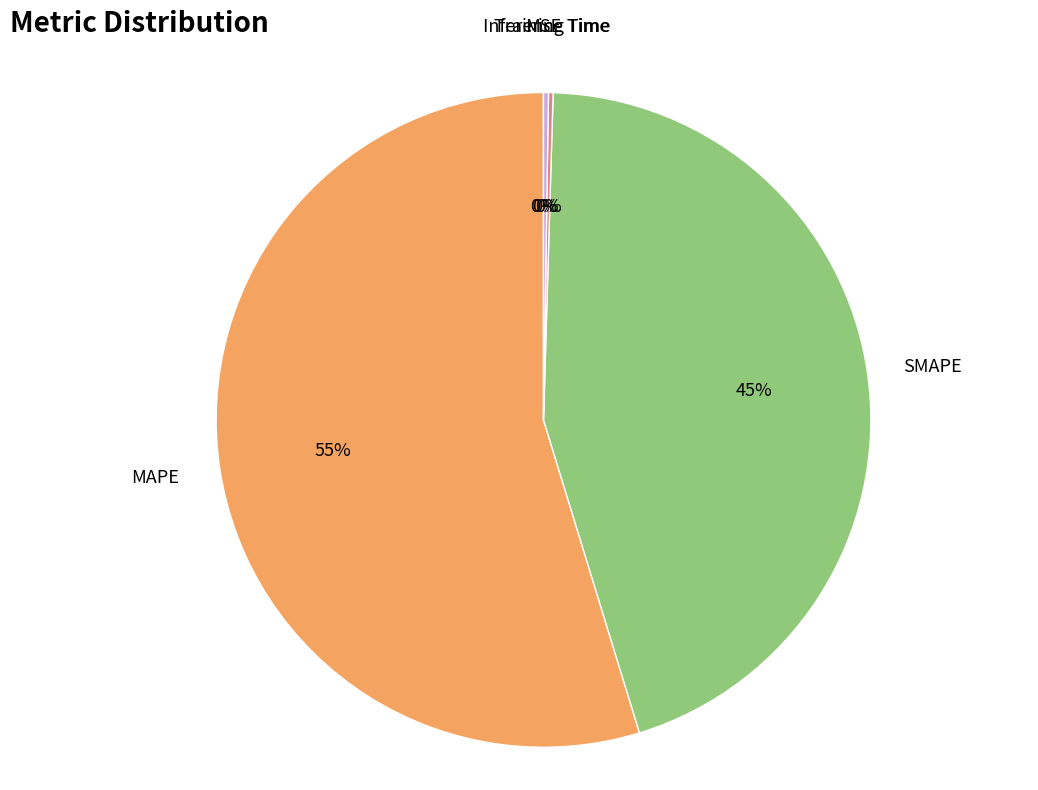

Does any single category account for the majority?

Yes